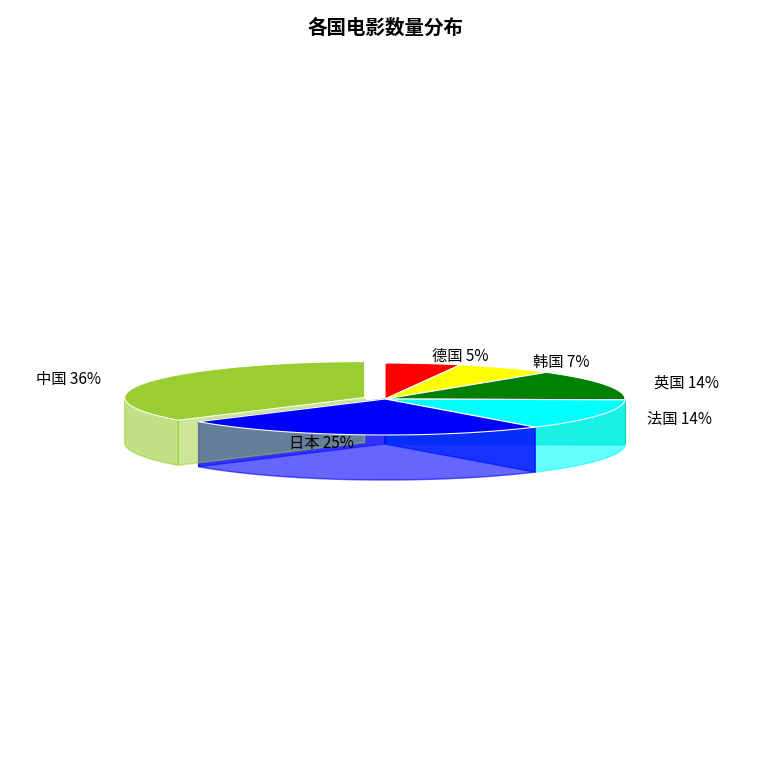

Is there any slice that represents more than half of the pie?

No